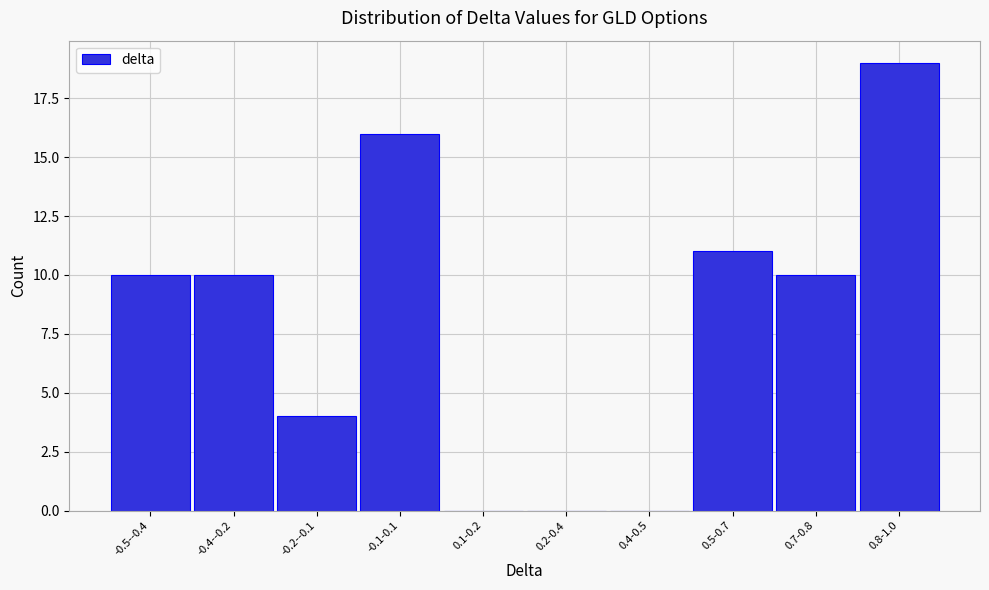

Reading left to right, what are all the values shown in this chart?

-0.5--0.4=10	-0.4--0.2=10	-0.2--0.1=4	-0.1-0.1=16	0.1-0.2=0	0.2-0.4=0	0.4-0.5=0	0.5-0.7=11	0.7-0.8=10	0.8-1.0=19